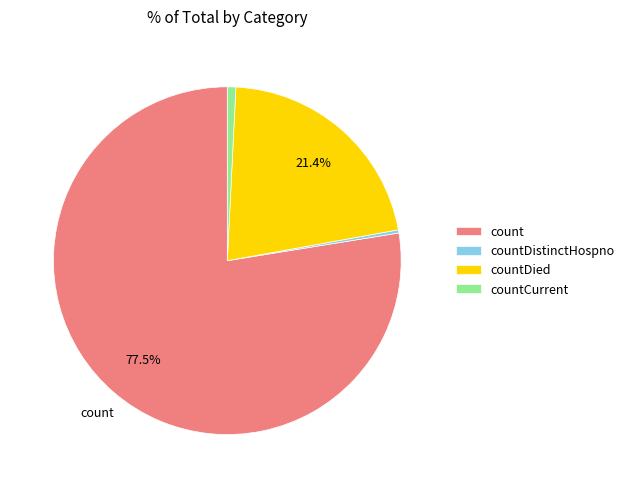

What portion of the pie excludes count?

22.5%